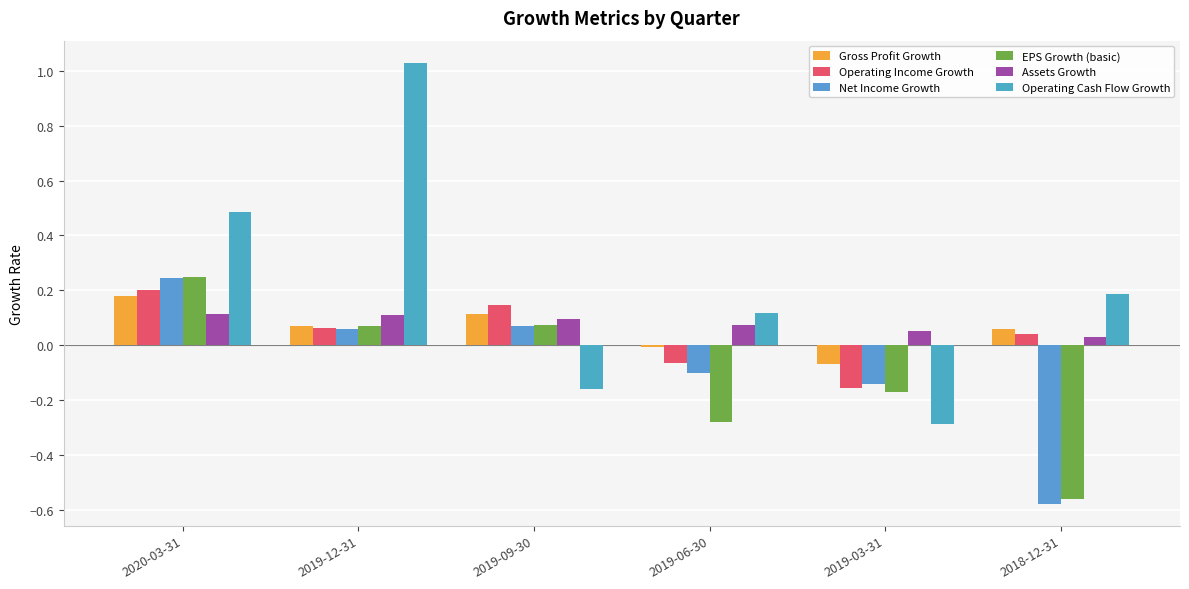

Which has a higher value, 2019-03-31 or 2019-06-30?

2019-06-30